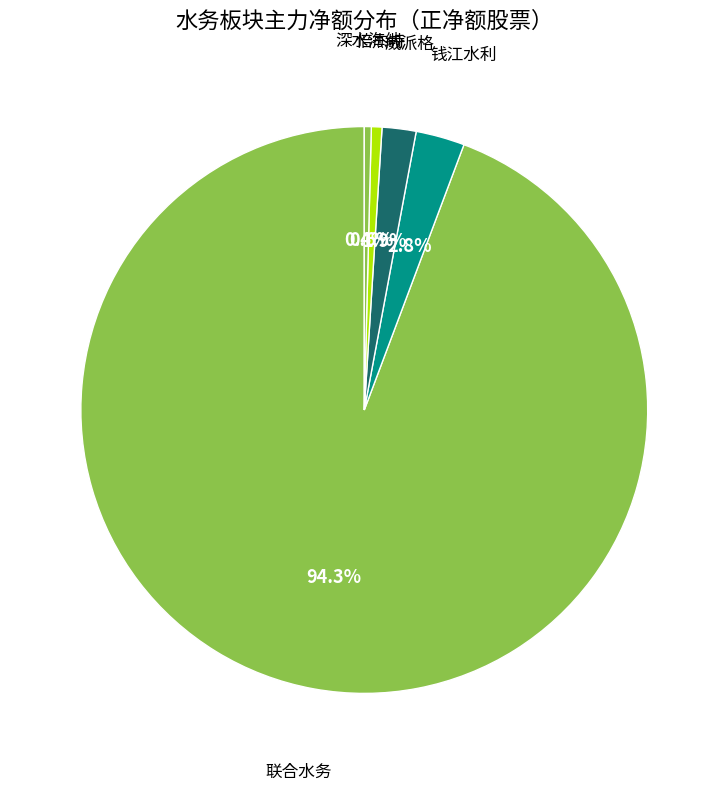

How many segments does this pie chart have?

5